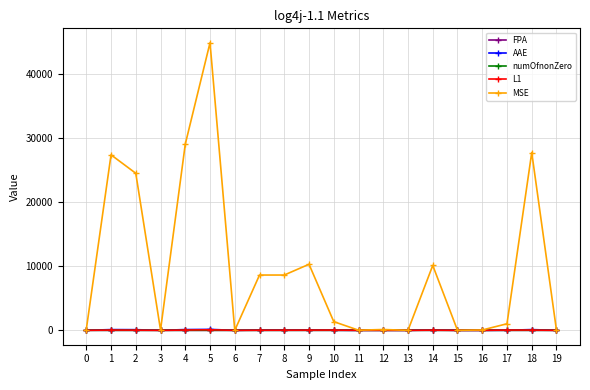

Which category has the highest value across all series?

5